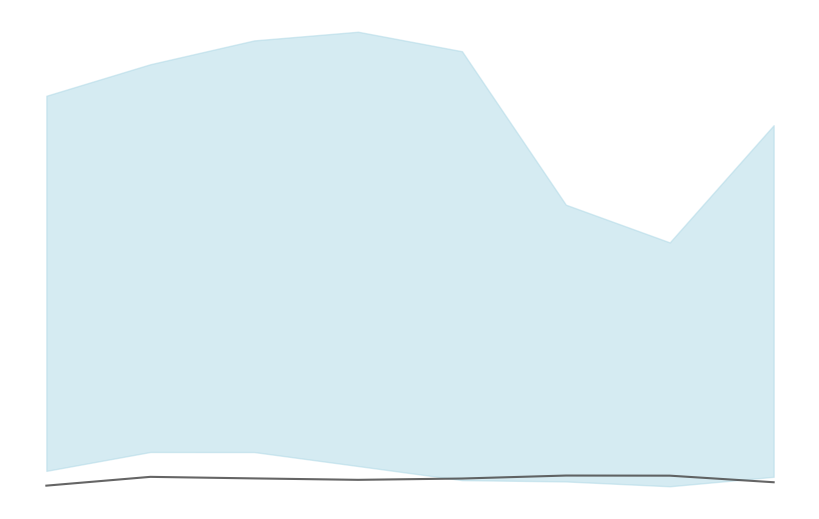

How many interior local peaks (higher than both neighbors) does the data have?

2